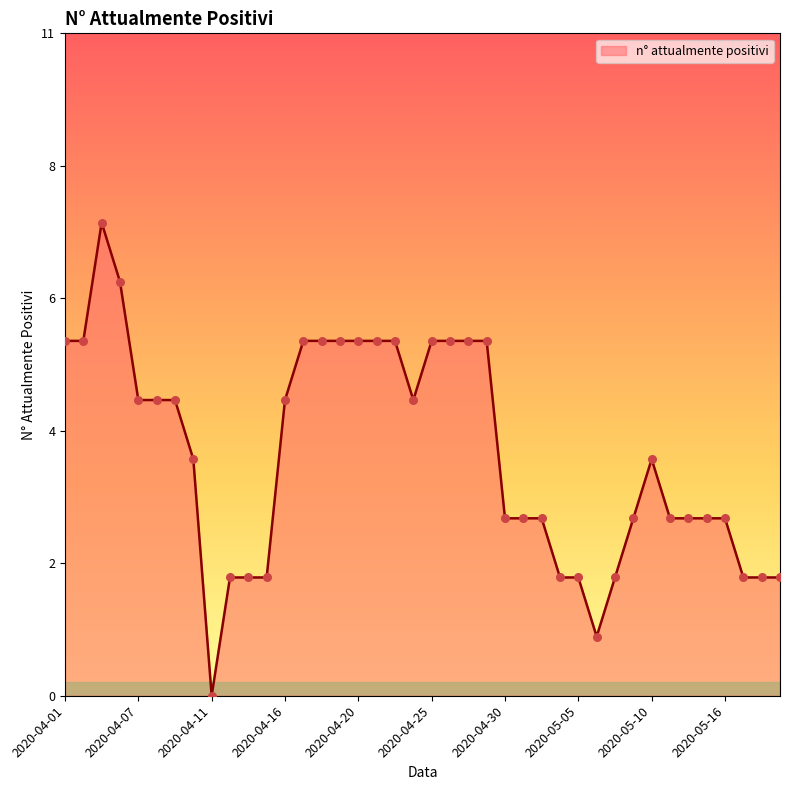

Does the chart have visible grid lines?

No